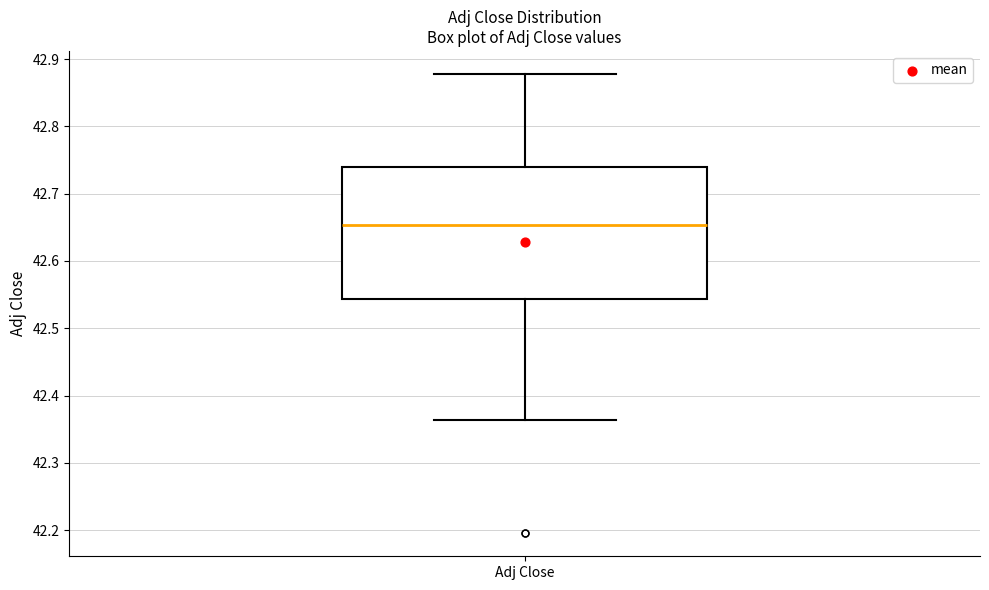

Read this box plot against the y-axis: the position of the median line, the range covered by the box, and the ends of both whiskers. The values are not printed on the chart, so give them approximately, as read against the axis.

median 42.65, box 42.54 to 42.74, whiskers 42.36 to 42.88